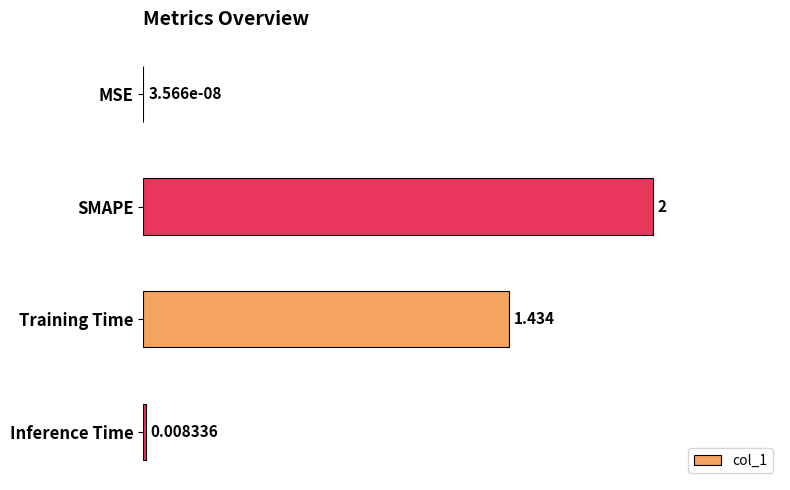

Which has a higher value, SMAPE or Inference Time?

SMAPE